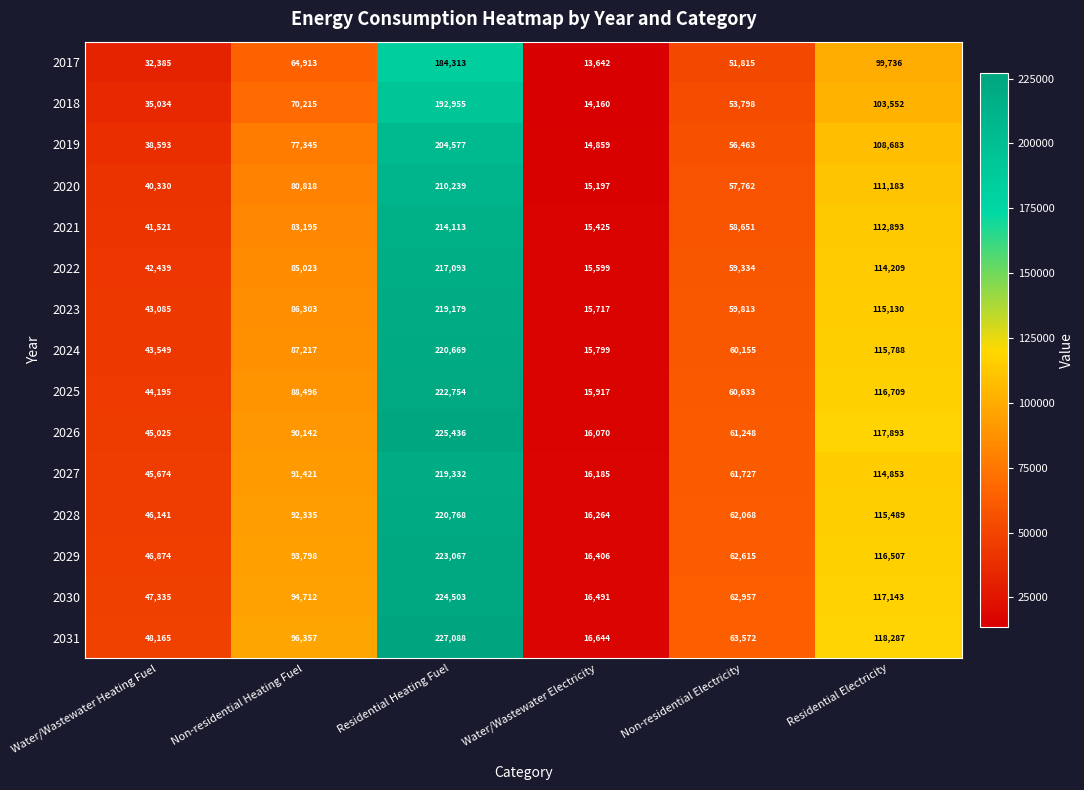

Which category has the highest value in the 2024 series?

Residential Heating Fuel